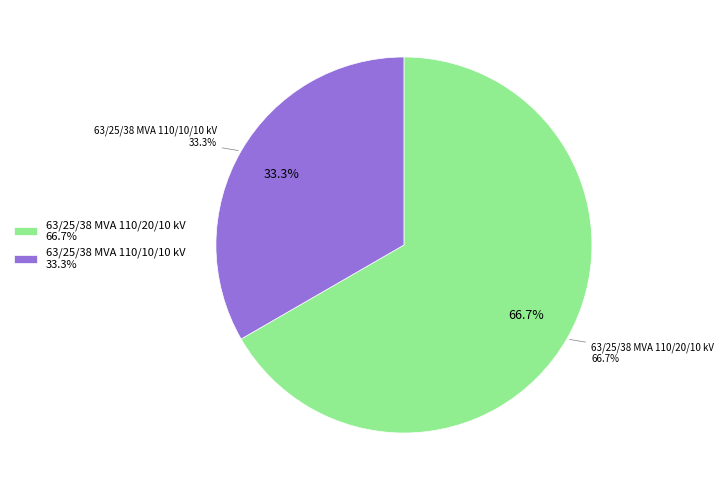

What is the change in value from 63/25/38 MVA 110/20/10 kV to 63/25/38 MVA 110/10/10 kV?

-10